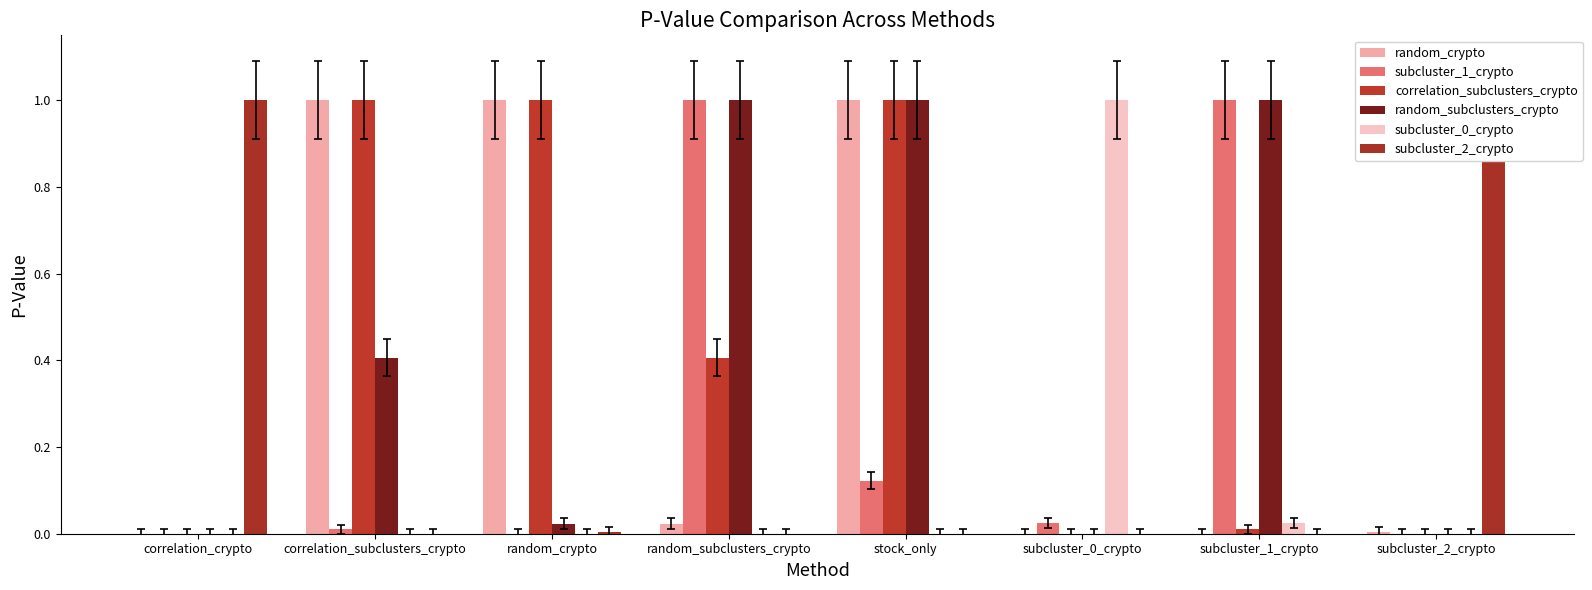

Rank the categories by random_crypto value from highest to lowest.

correlation_subclusters_crypto, random_crypto, stock_only, random_subclusters_crypto, subcluster_2_crypto, correlation_crypto, subcluster_1_crypto, subcluster_0_crypto